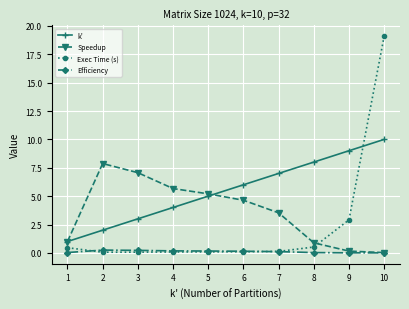

Rank the series by their average value, from highest to lowest.

k', Speedup, Exec Time (s), Efficiency